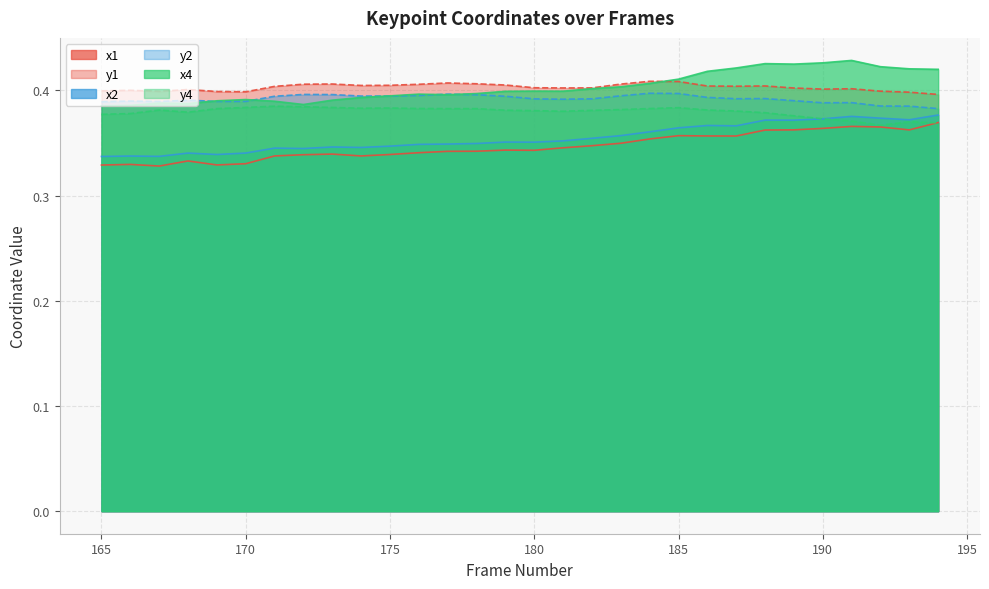

Which series has the largest total across all categories?

x4